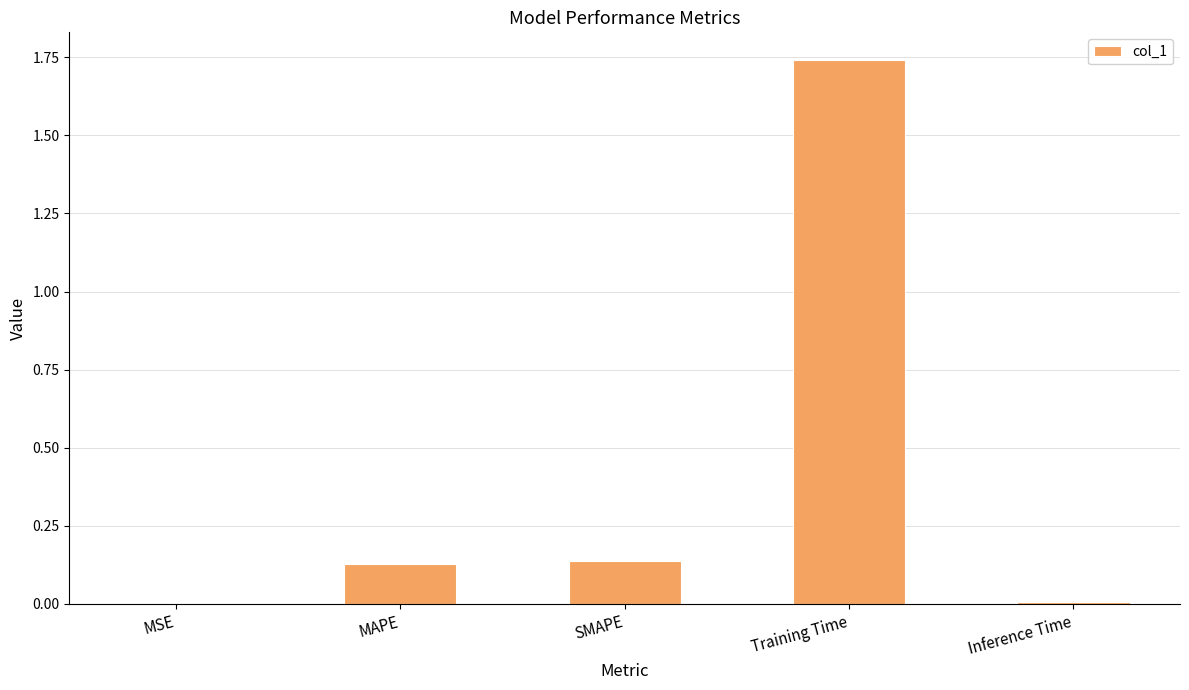

What is the sum of all values?

2.0